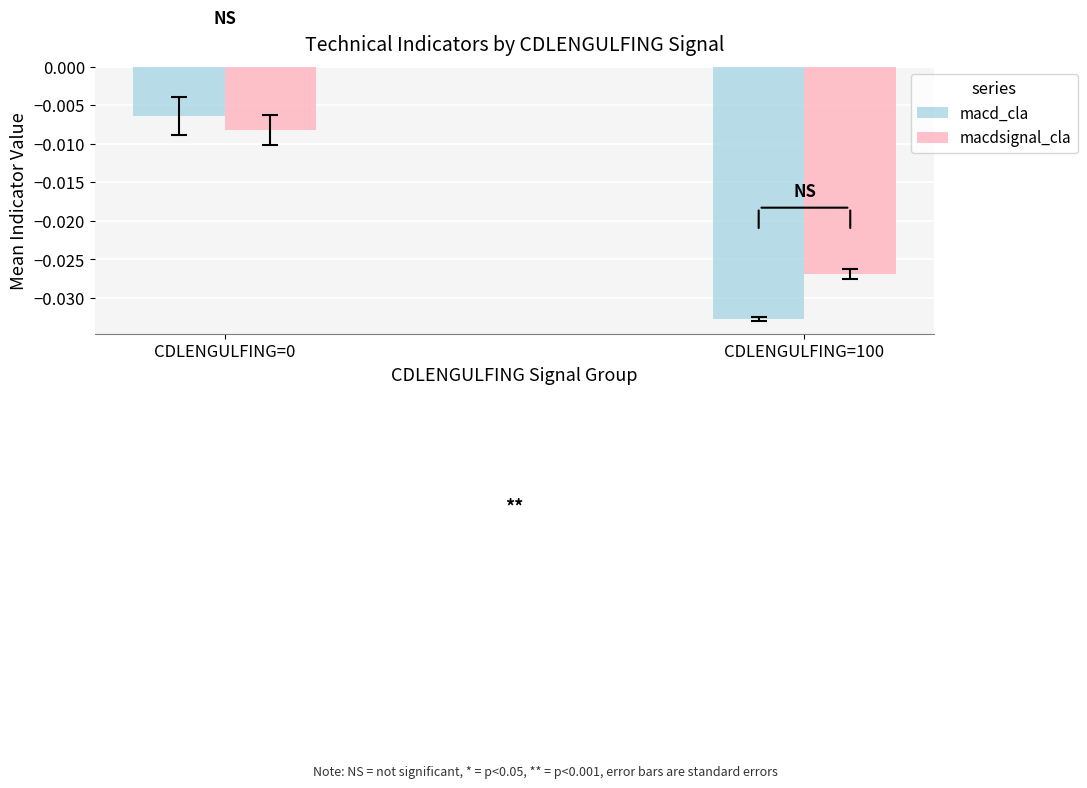

The value of macd_cla at CDLENGULFING=100 is -0.1. True or false?

False